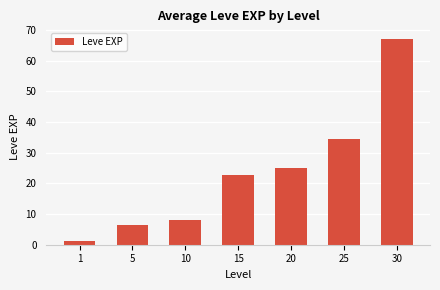

At which category does the chart reach its minimum across all series?

1